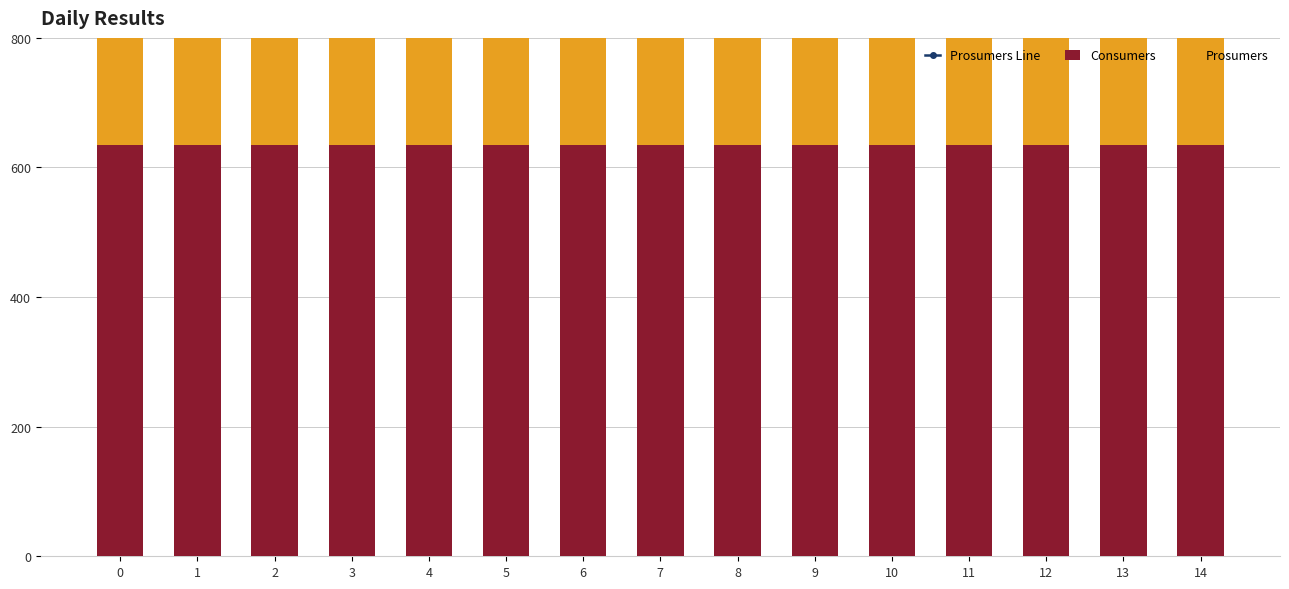

Which series changed the most between 7 and 14?

Prosumers Line